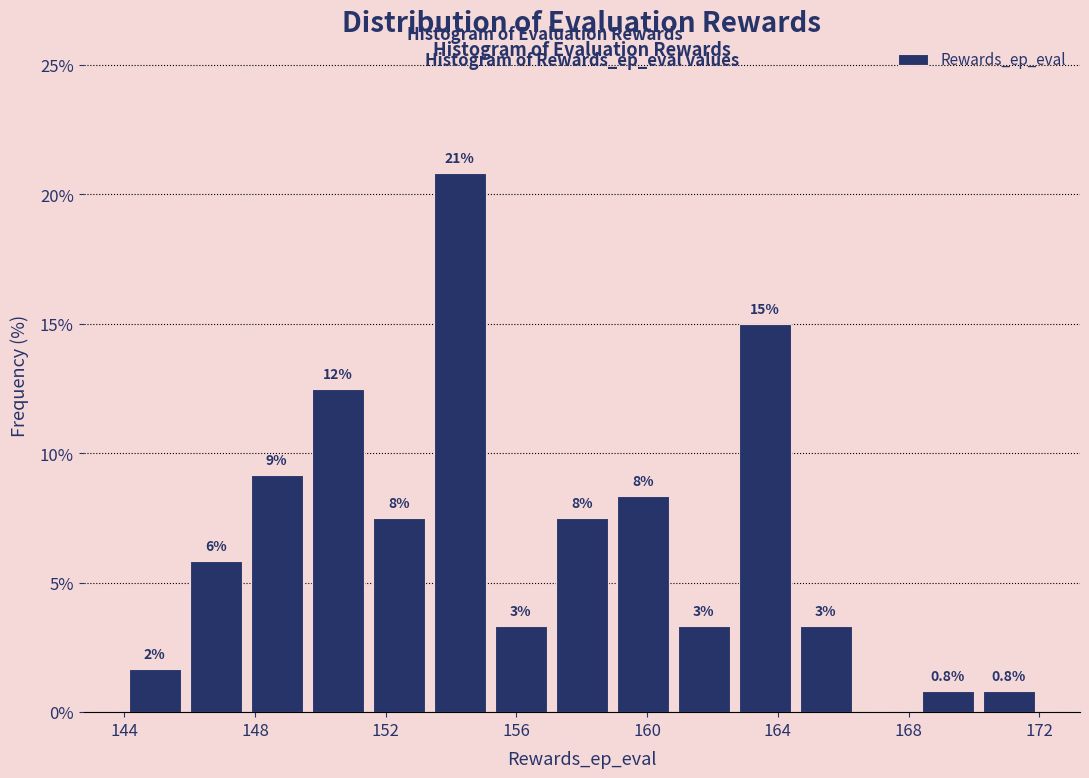

Read against the x-axis, roughly where is the centre of the tallest bar?

154.5